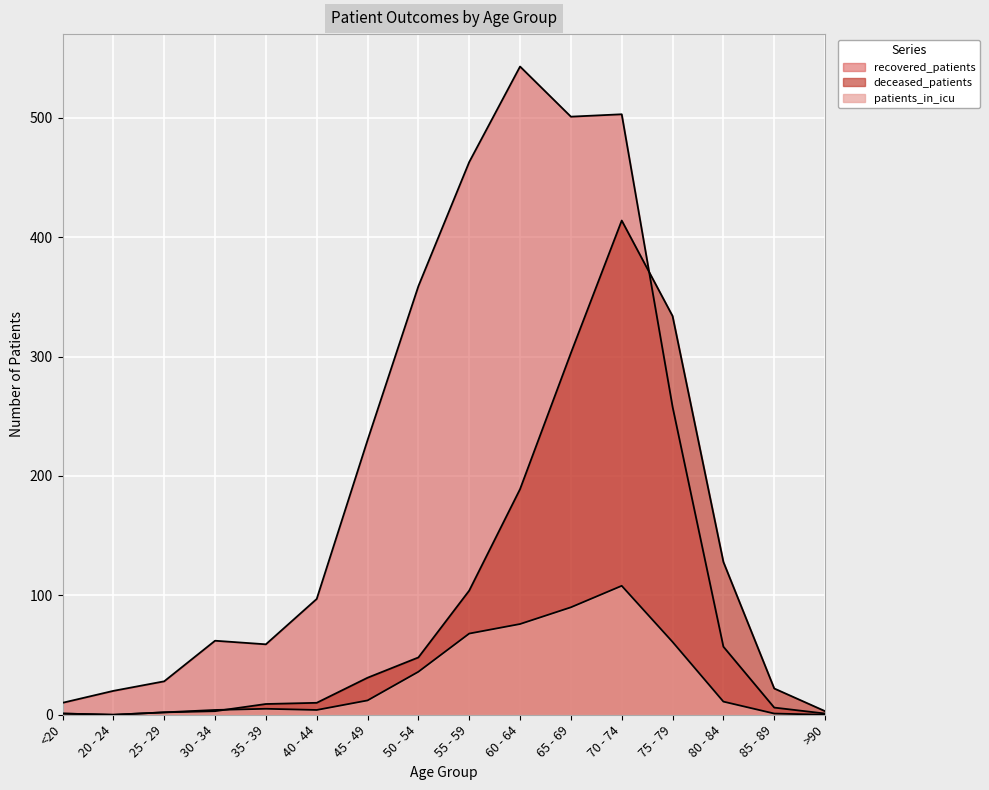

What is the difference between the patients_in_icu values at 65 - 69 and 80 - 84?

79